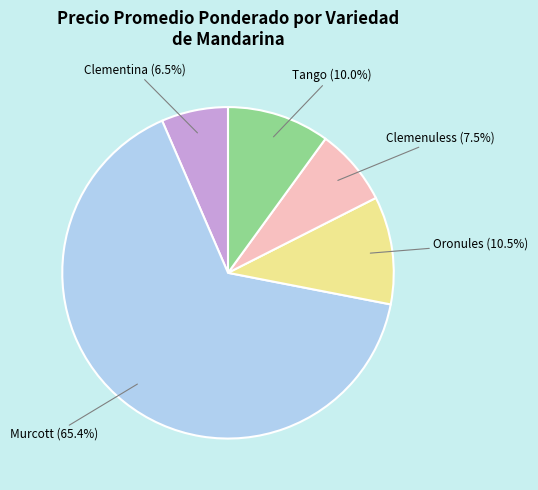

What is the smallest slice in the pie chart?

Clementina